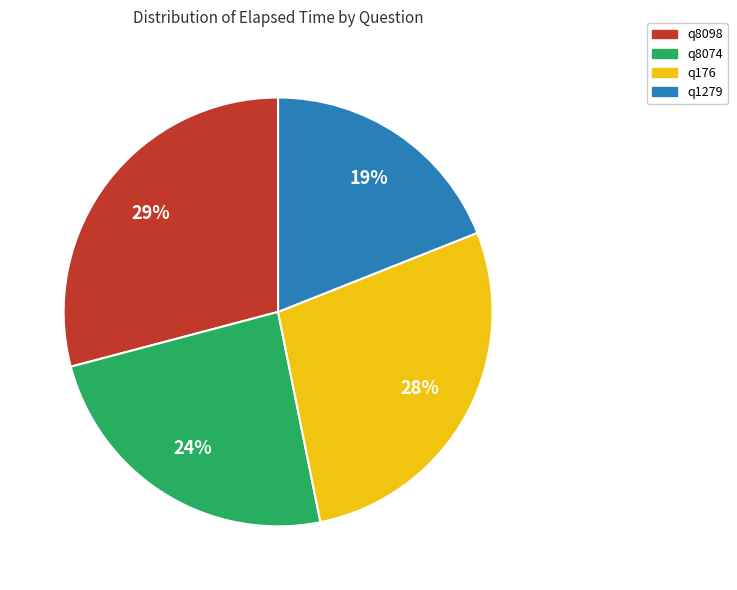

Which category has the biggest portion of the pie?

q8098